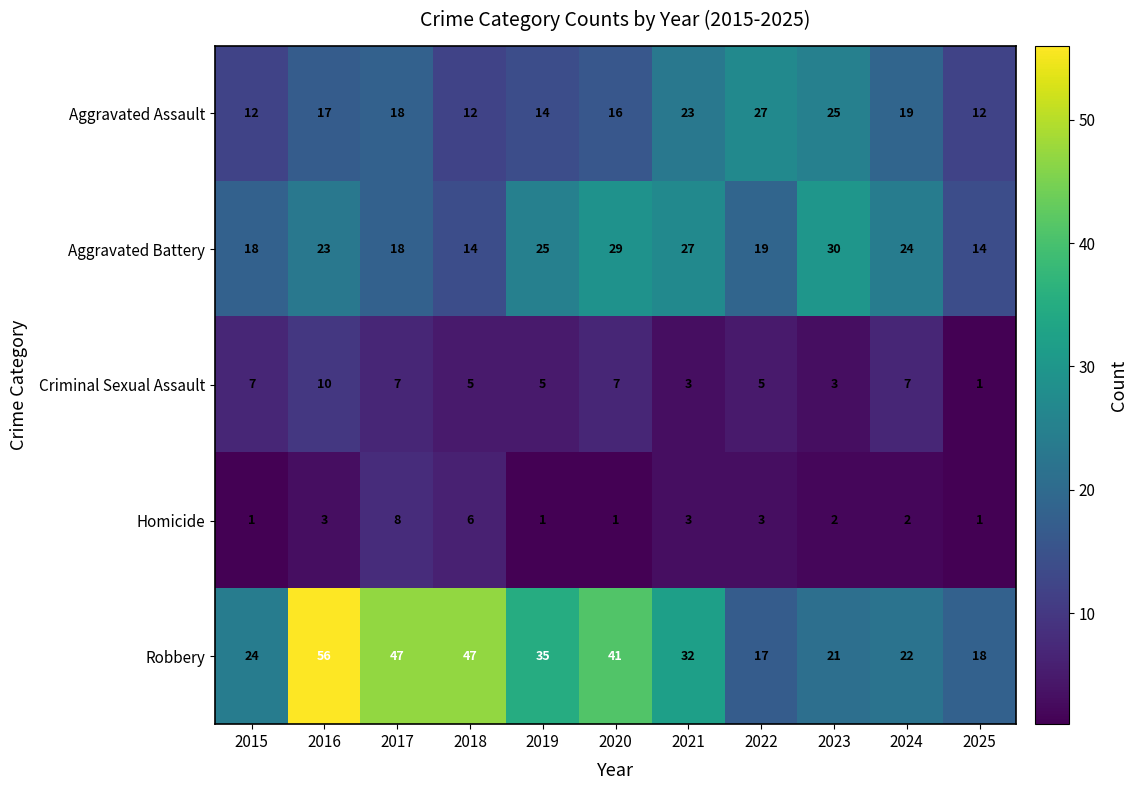

What is the sum of the Robbery values at 2024 and 2021?

54